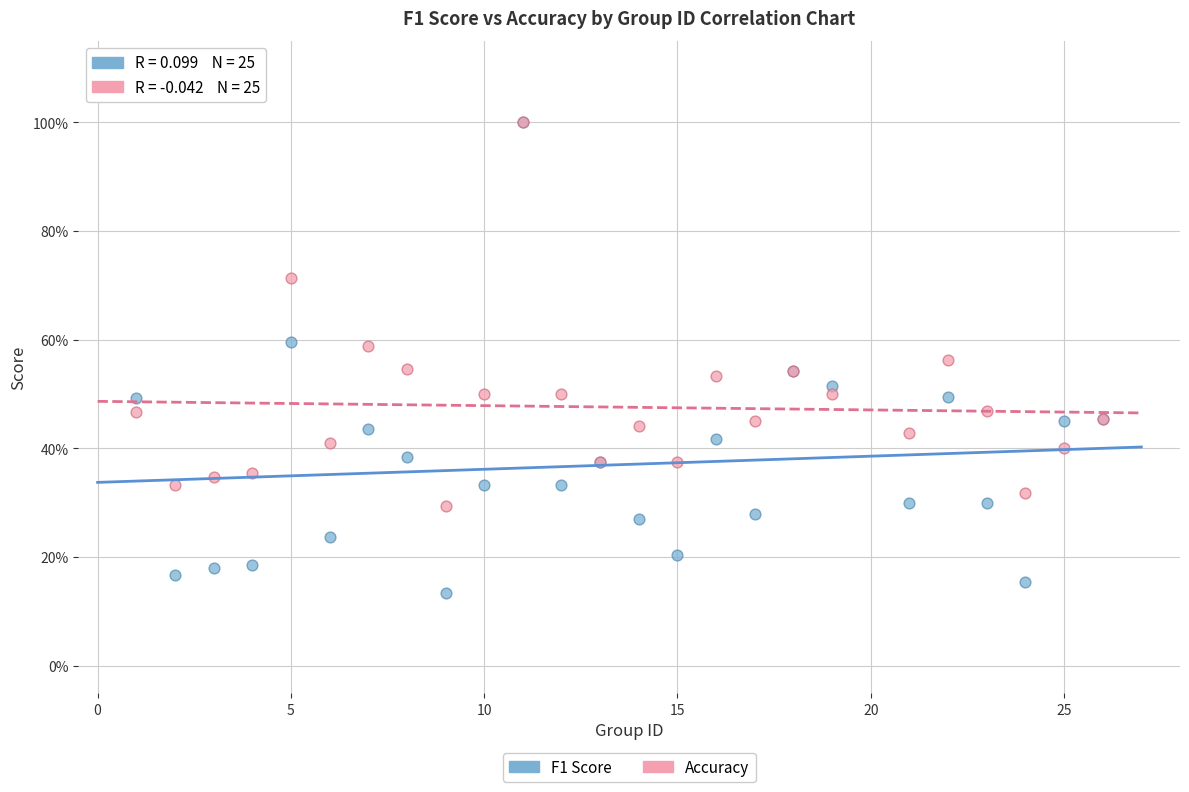

Which series contains the lowest Y value?

F1 Score